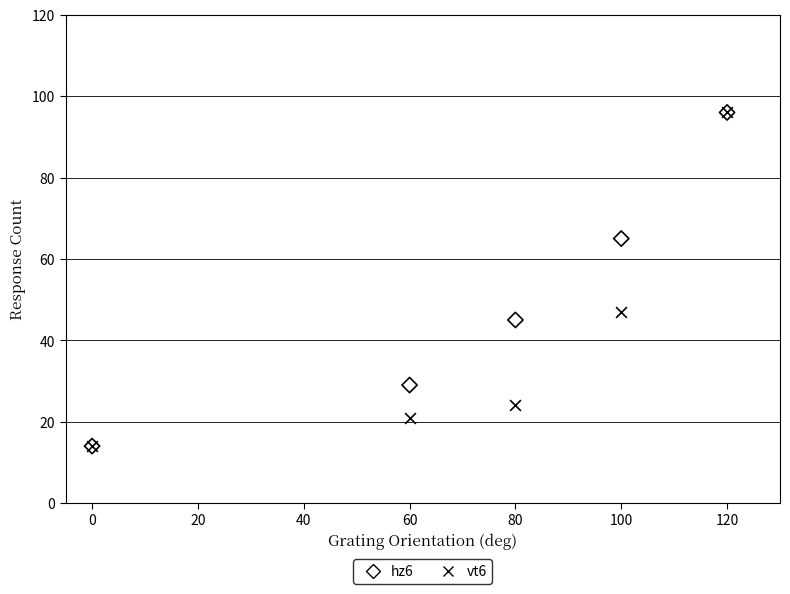

Across all series, what Y value is closest to 55?

47